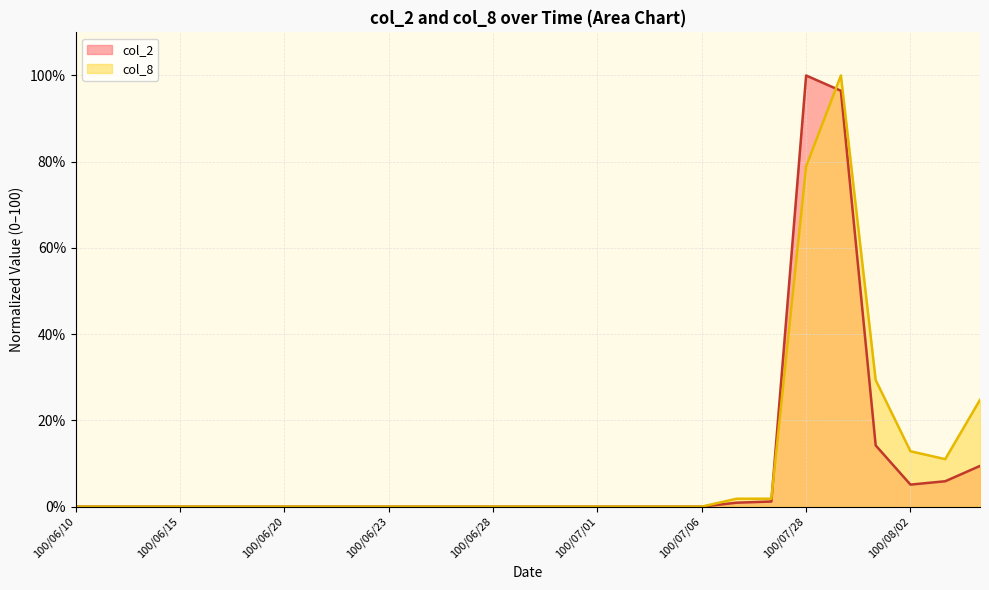

The col_2 series shows 96.5 at 100/07/29. True or false?

True